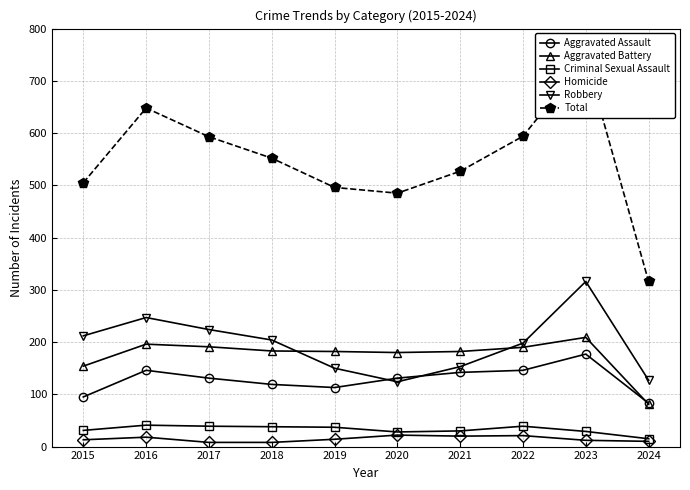

What is the lowest value of the Total series?

316